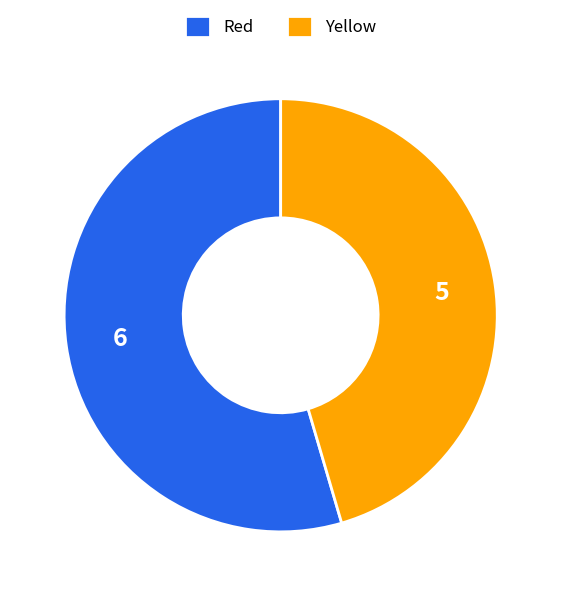

Which category has the biggest portion of the pie?

Red